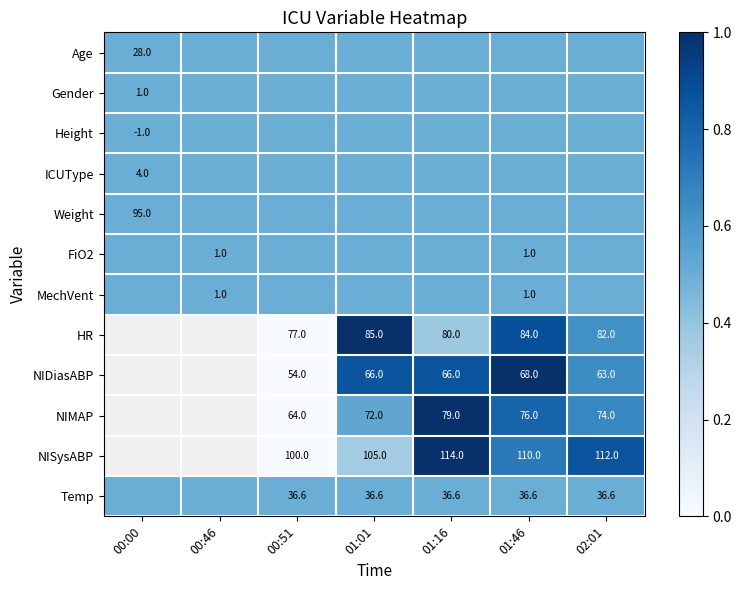

The value of HR at 00:51 is 135.8. True or false?

False